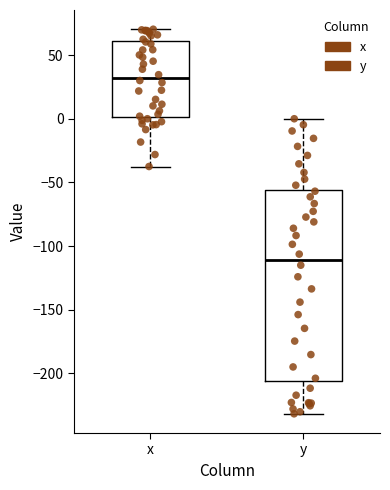

Where is the lower edge of the box for x on the y-axis? The values are not printed on the chart, so give them approximately, as read against the axis.

0